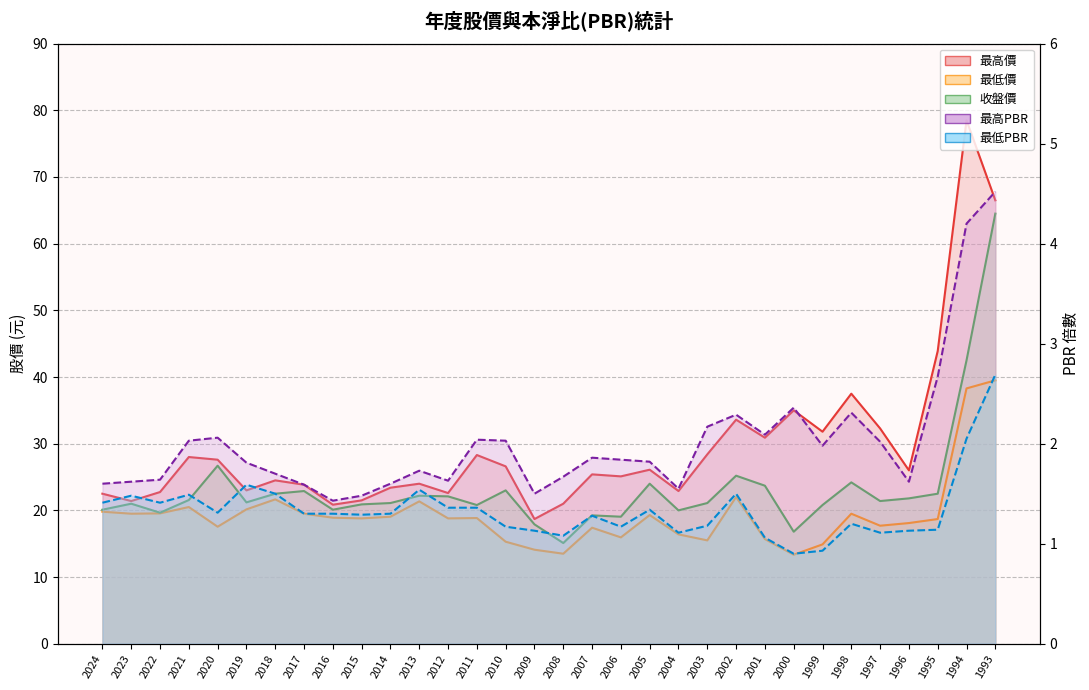

Which series has the widest spread of values?

最高價